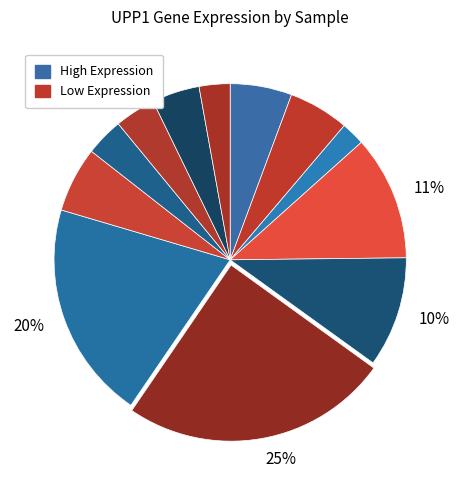

How many slices are in this pie chart?

12